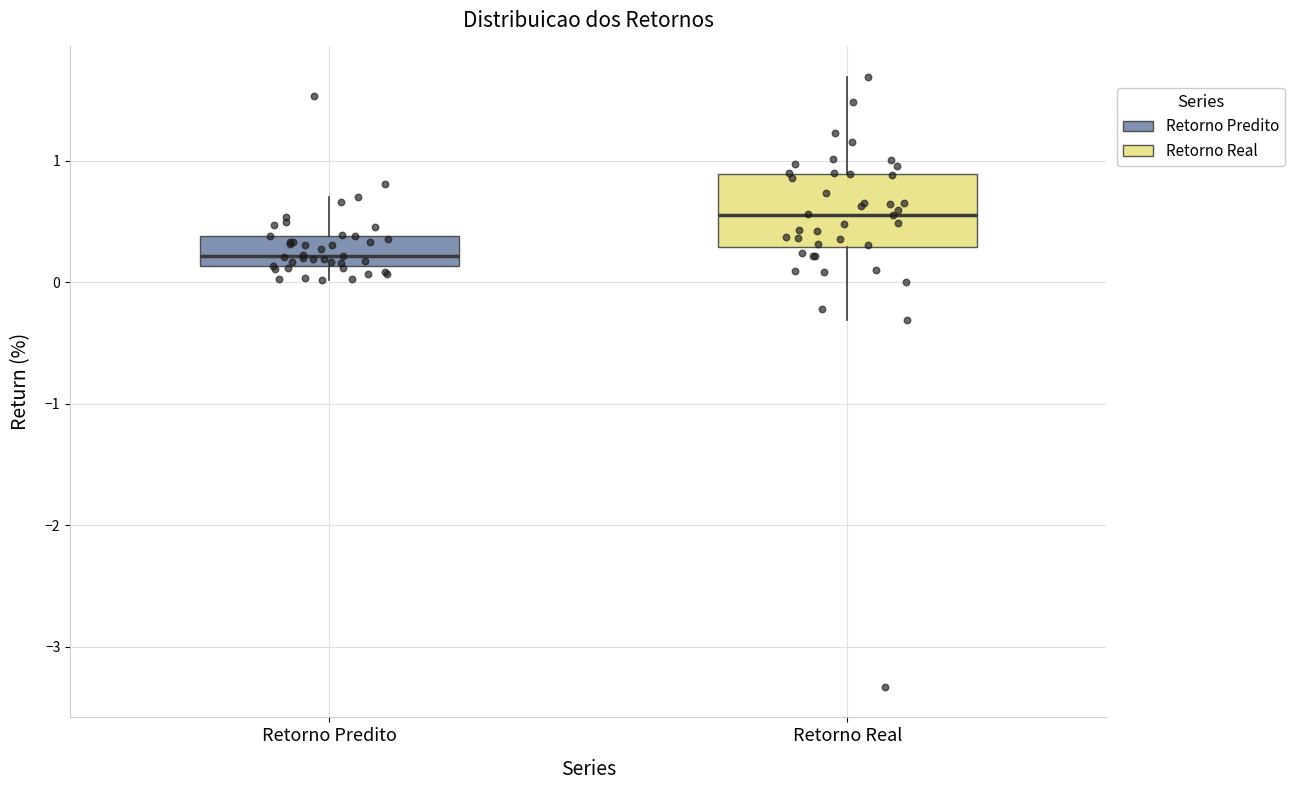

Reading left to right, read every box against the y-axis: the position of its median line, the range the box covers, and the ends of its whiskers. The values are not printed on the chart, so give them approximately, as read against the axis.

Retorno Predito: median 0.2, box 0.1 to 0.4, whiskers 0.0 to 0.7
Retorno Real: median 0.6, box 0.3 to 0.9, whiskers -0.3 to 1.7